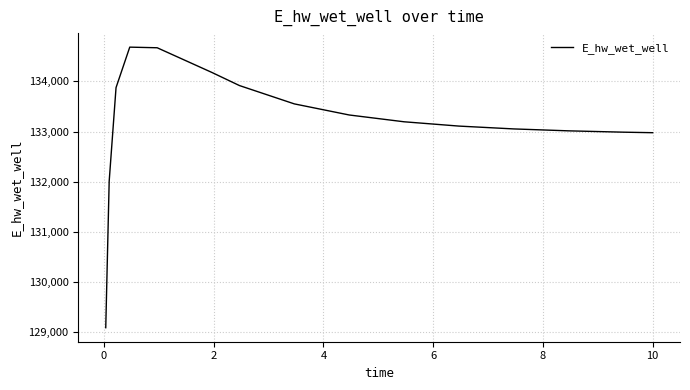

What is the smallest value displayed?

129090.5